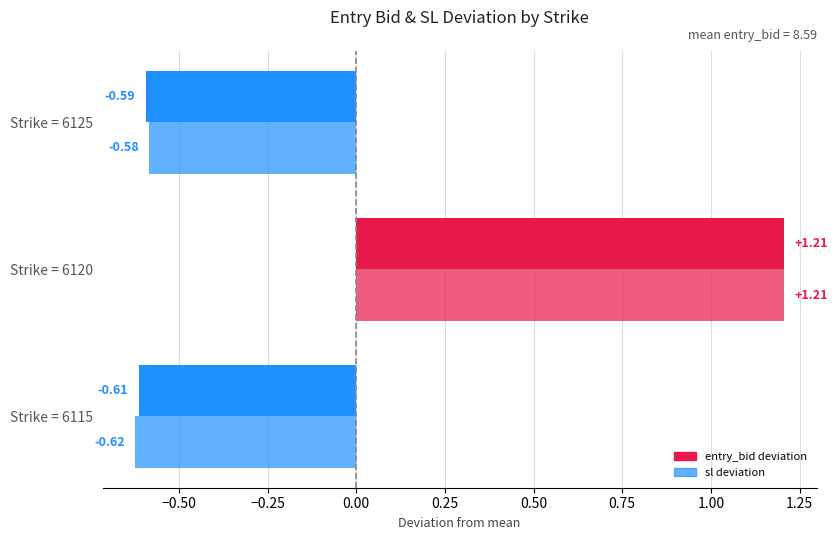

Reading left to right, extract all data points from this chart.

entry_bid deviation: -0.6	1.2	-0.6
sl deviation: -0.6	1.2	-0.6